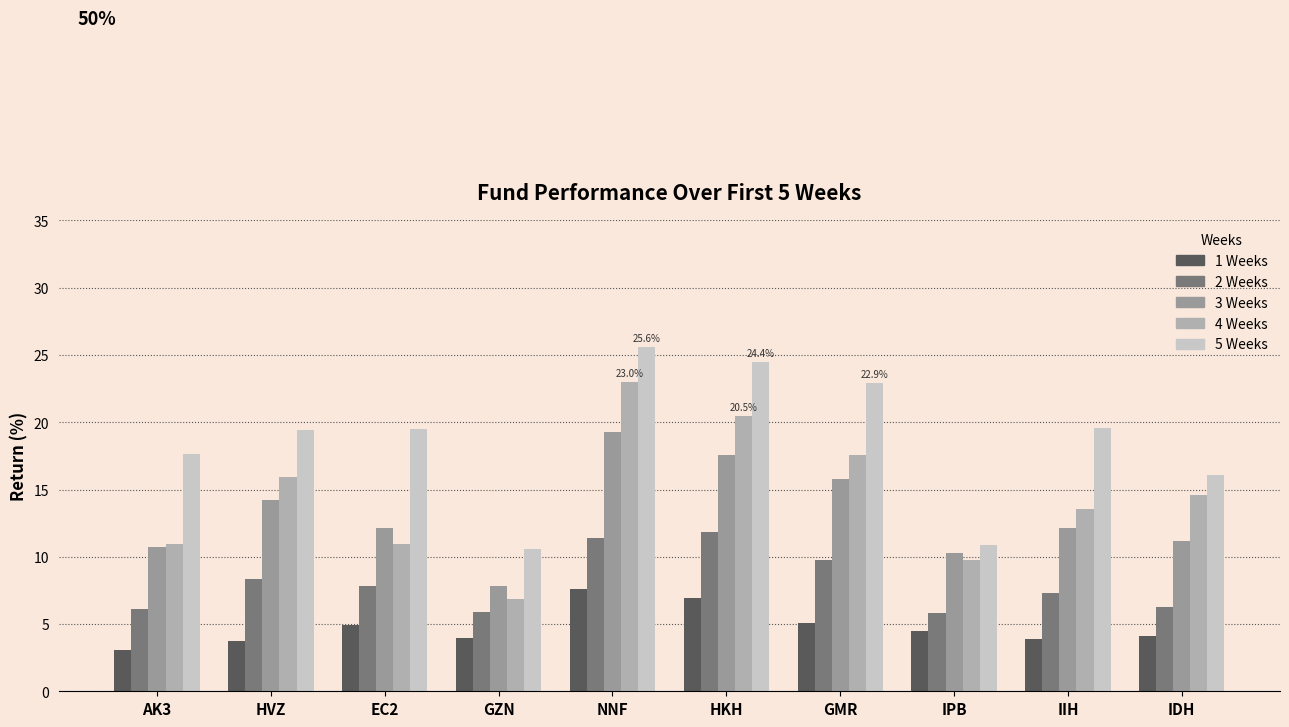

What is the label of the 3rd bar from the left?

EC2